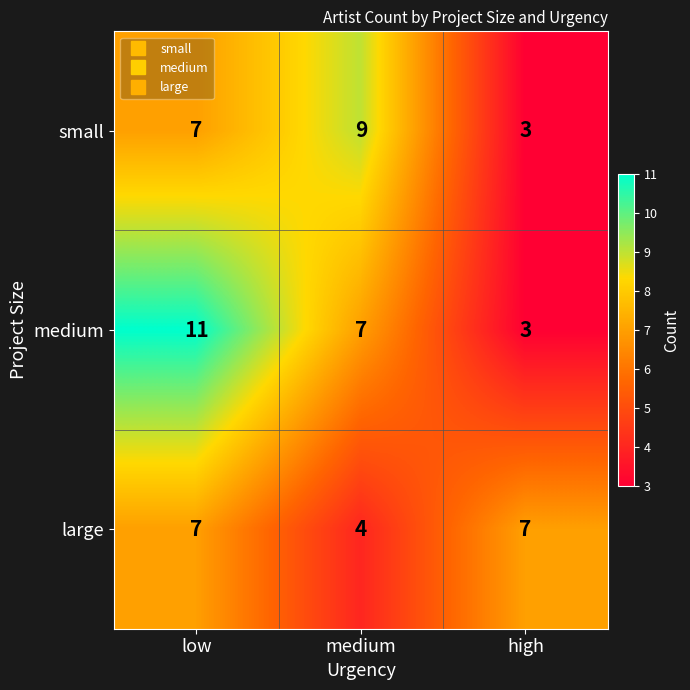

What is the sum of all medium values?

21